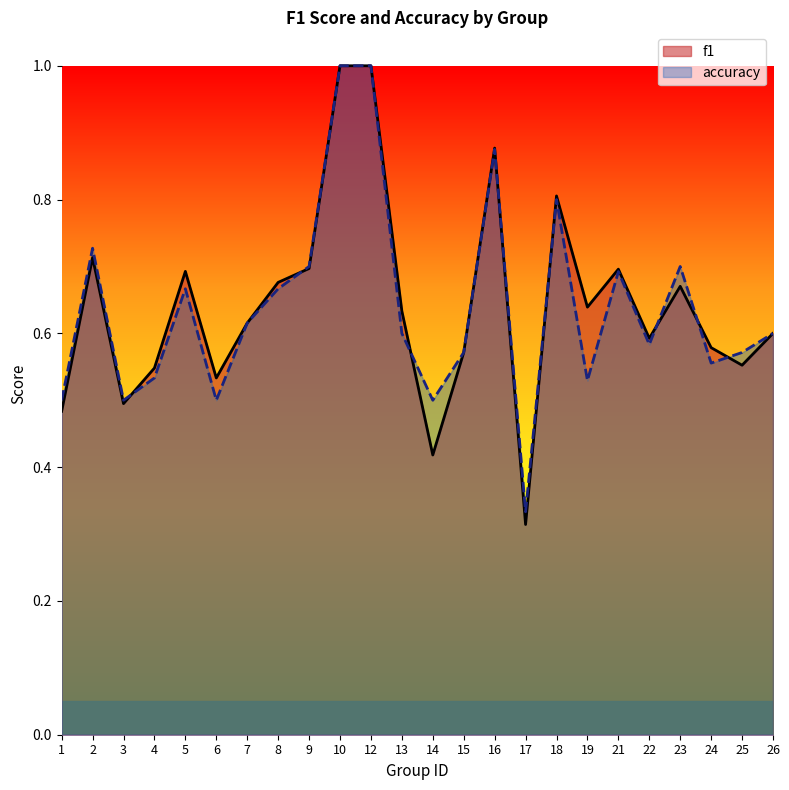

In f1, how many points are lower than both neighbors (excluding endpoints)?

7